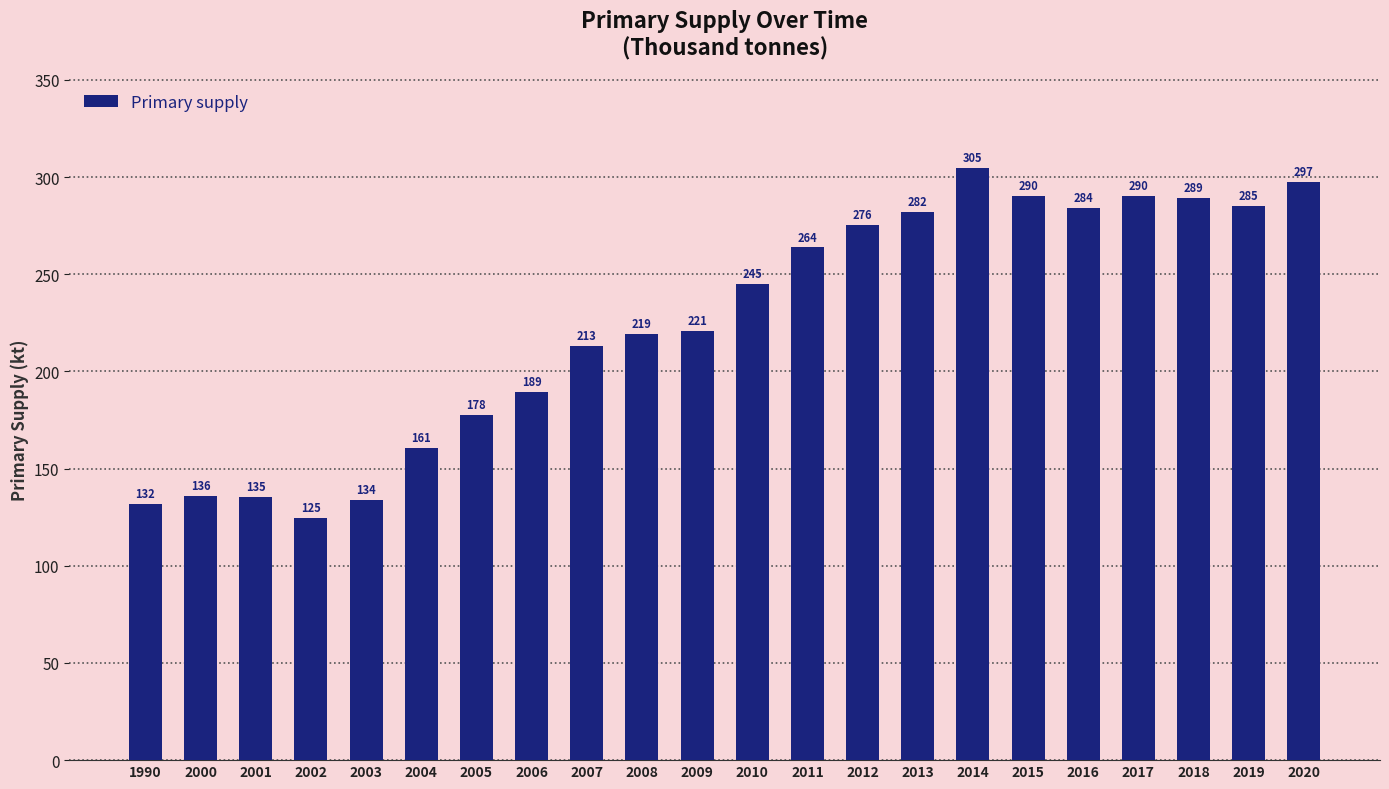

Which label corresponds to the smallest value in the chart?

2002